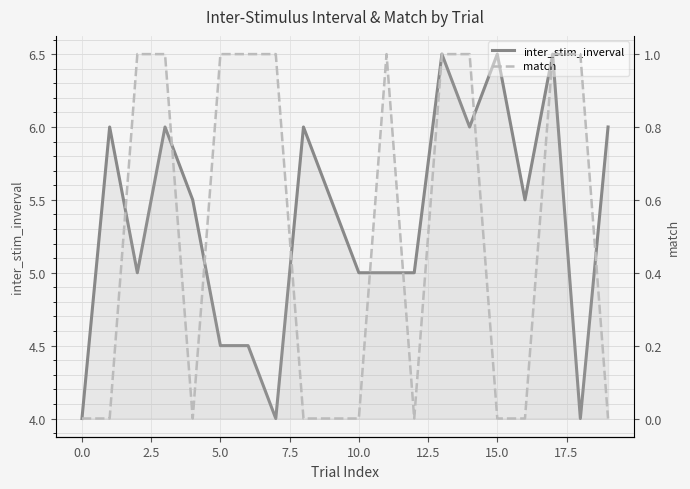

What is the difference between the second highest and second lowest values in the inter_stim_inverval series?

2.5